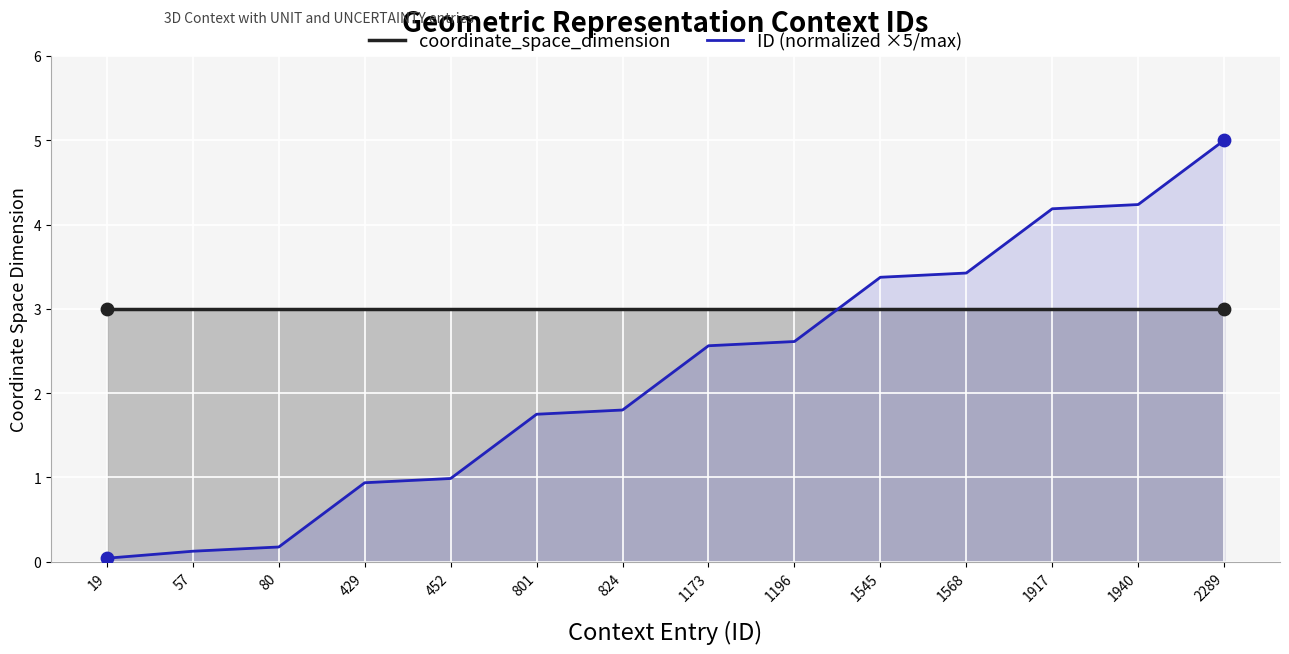

Which series contains the highest Y value?

ID (normalized ×5/max)